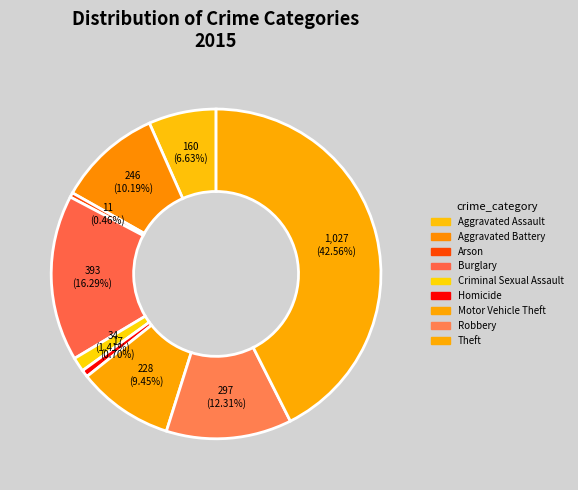

To the nearest percent, what is the difference between the largest and smallest slice percentages?

42%